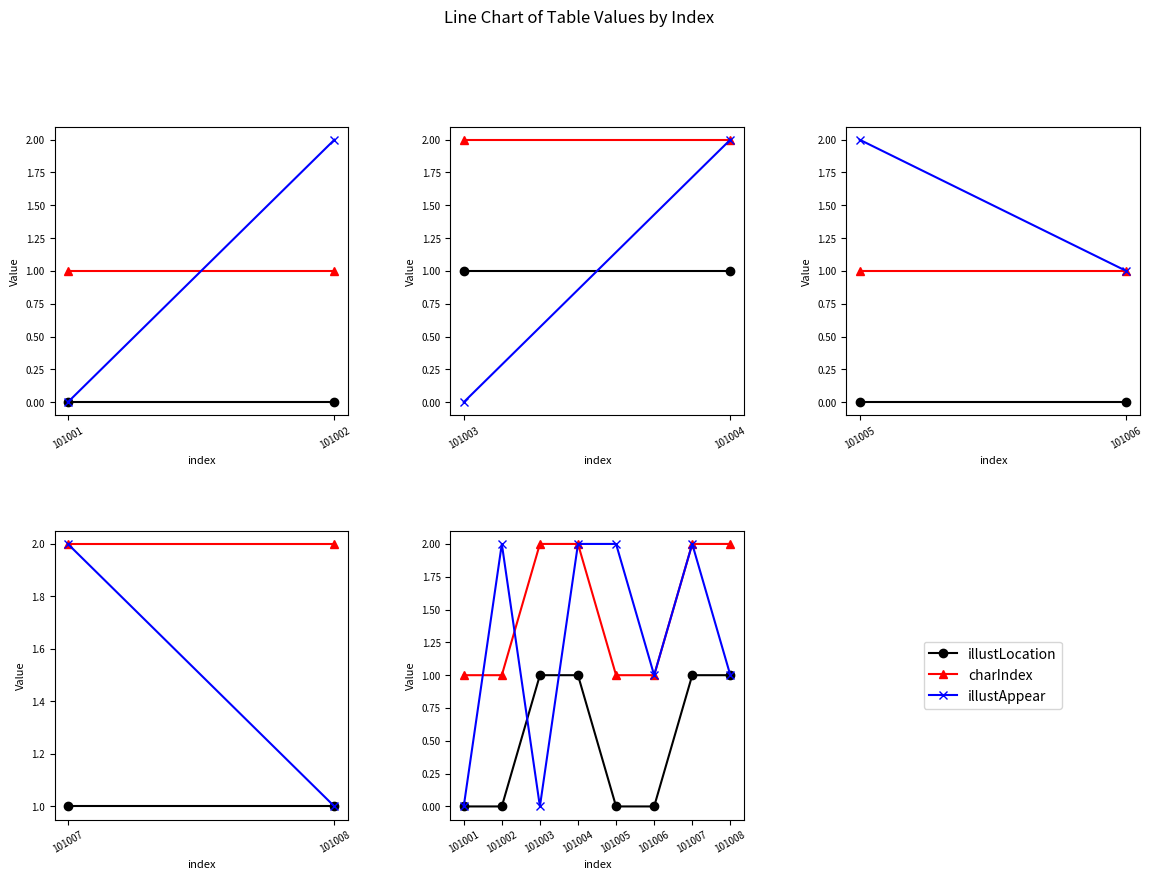

What is the total value across all series at 101008?

4